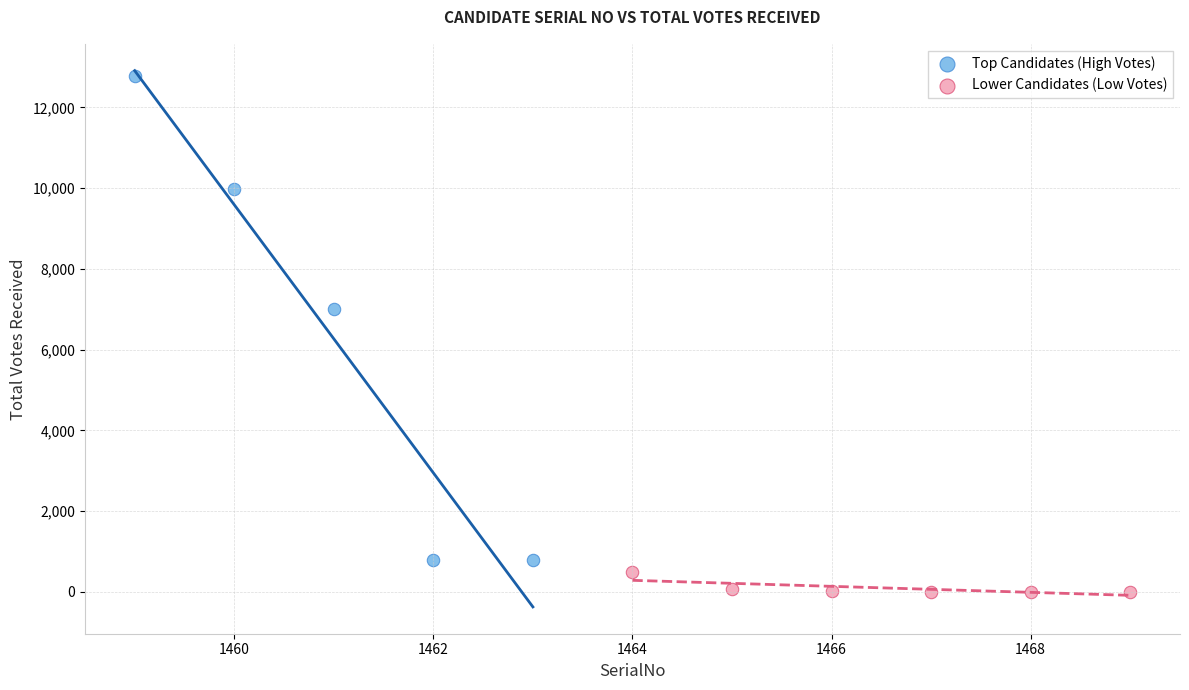

Which series has the largest Y range (max minus min)?

Top Candidates (High Votes)